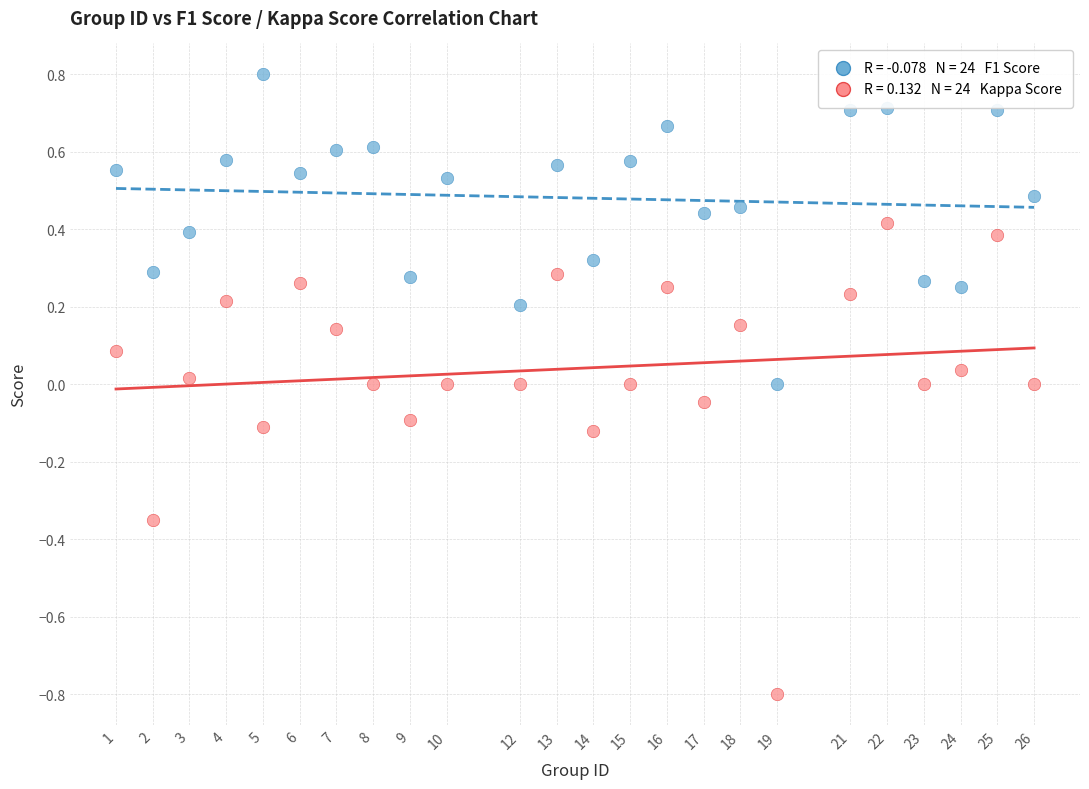

Across all data points, what is the range of X values (max minus min)?

25.0